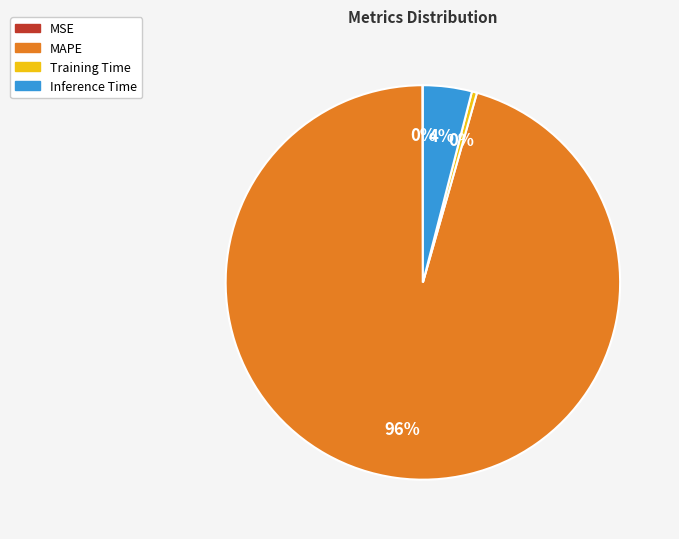

True or false: MAPE accounts for 96% of the total.

True